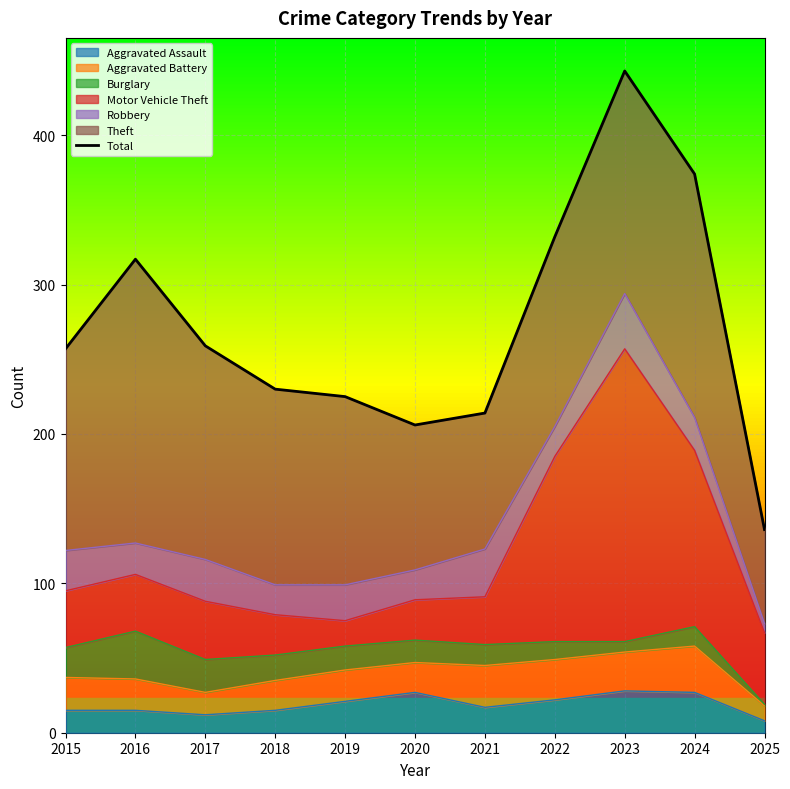

Reading left to right, transcribe all the data shown in this chart.

2015=257	2016=317	2017=259	2018=230	2019=225	2020=206	2021=214	2022=332	2023=443	2024=374	2025=136